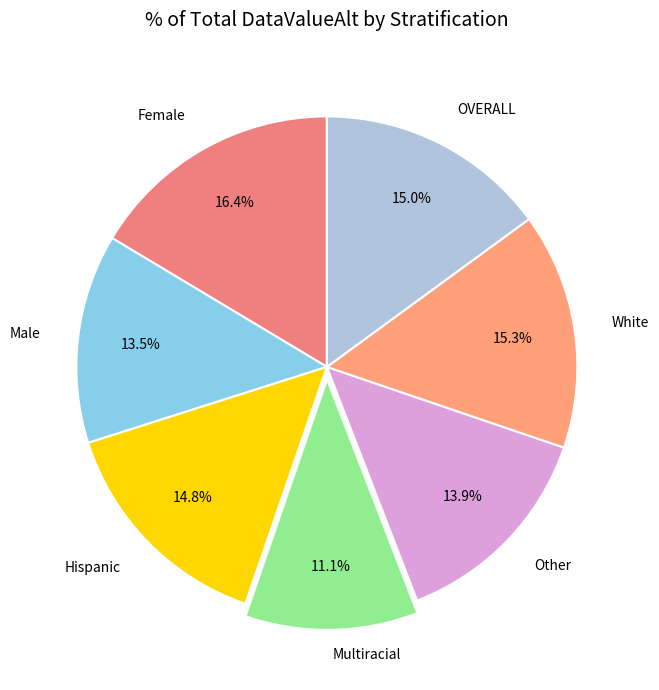

How many slices are in this pie chart?

7